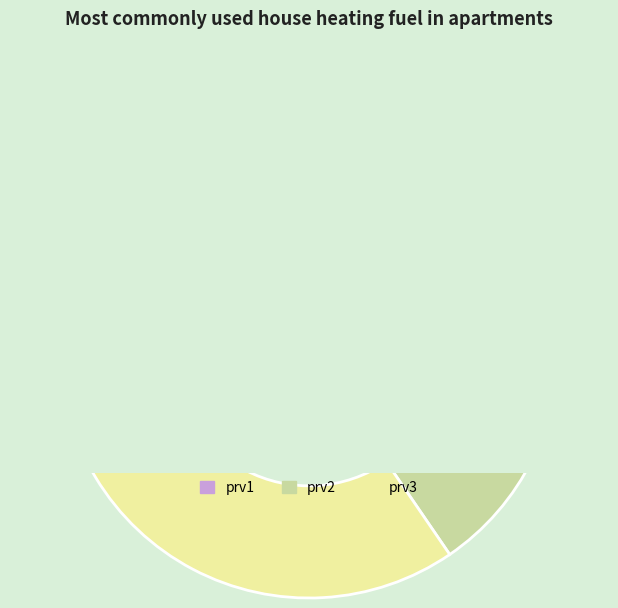

Is prv3 the majority of the pie?

No